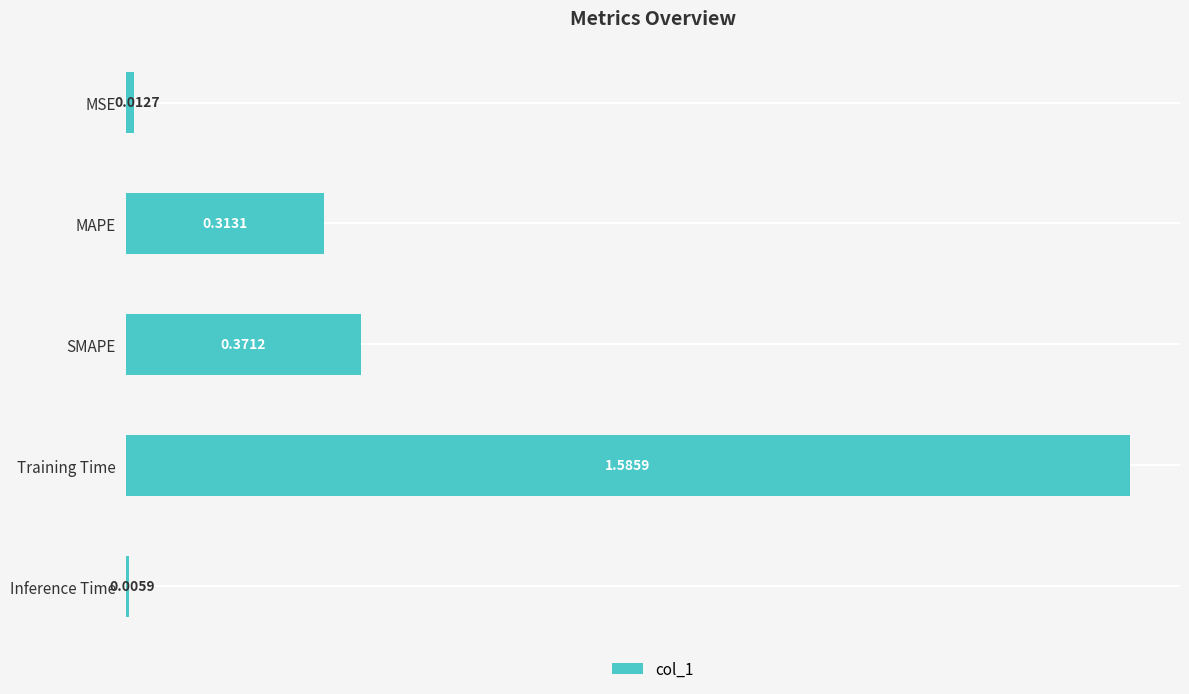

What is the average value?

0.5